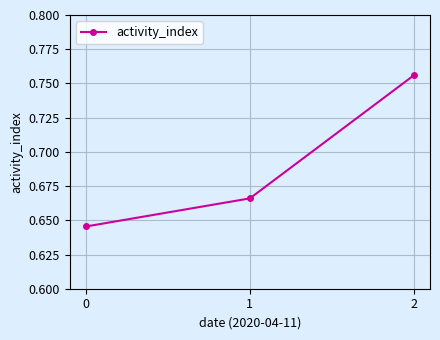

What is the difference between the maximum and minimum values?

0.1